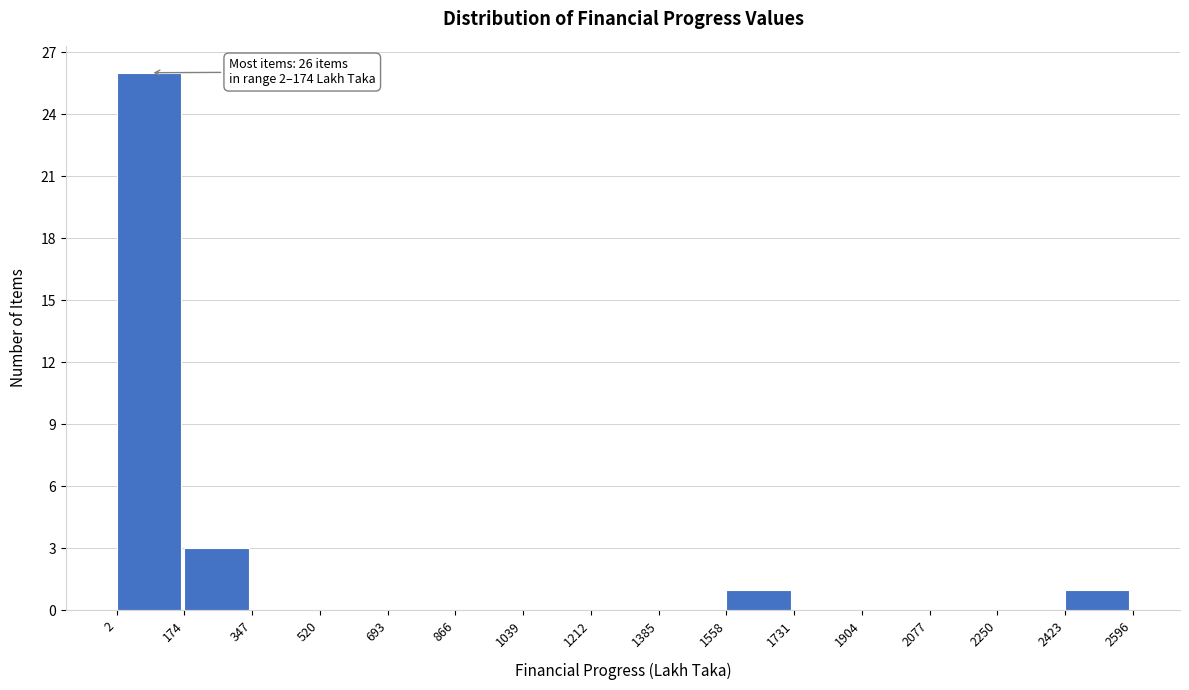

Which range on the x-axis has the tallest bar?

2 to 174